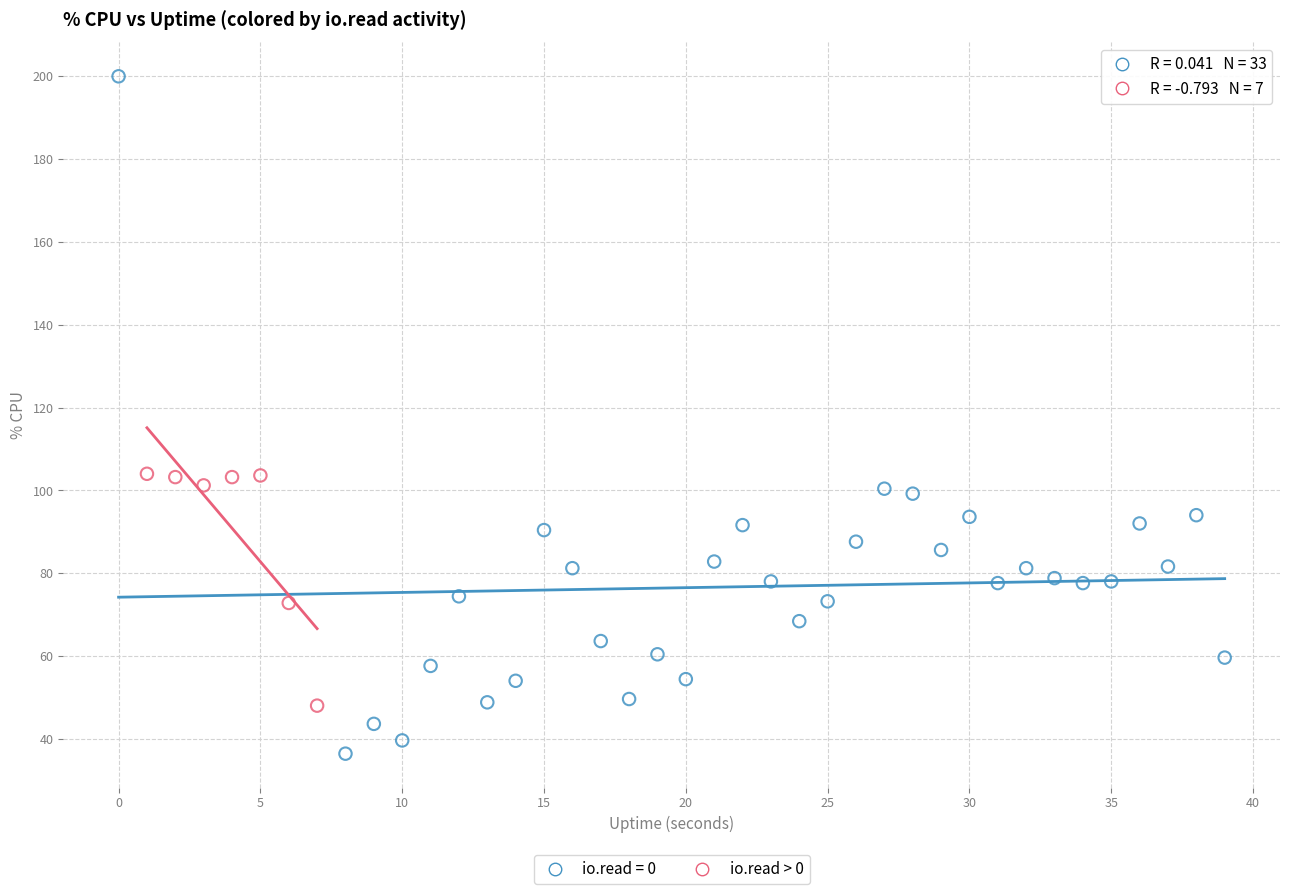

Which series contains the highest Y value?

io.read = 0